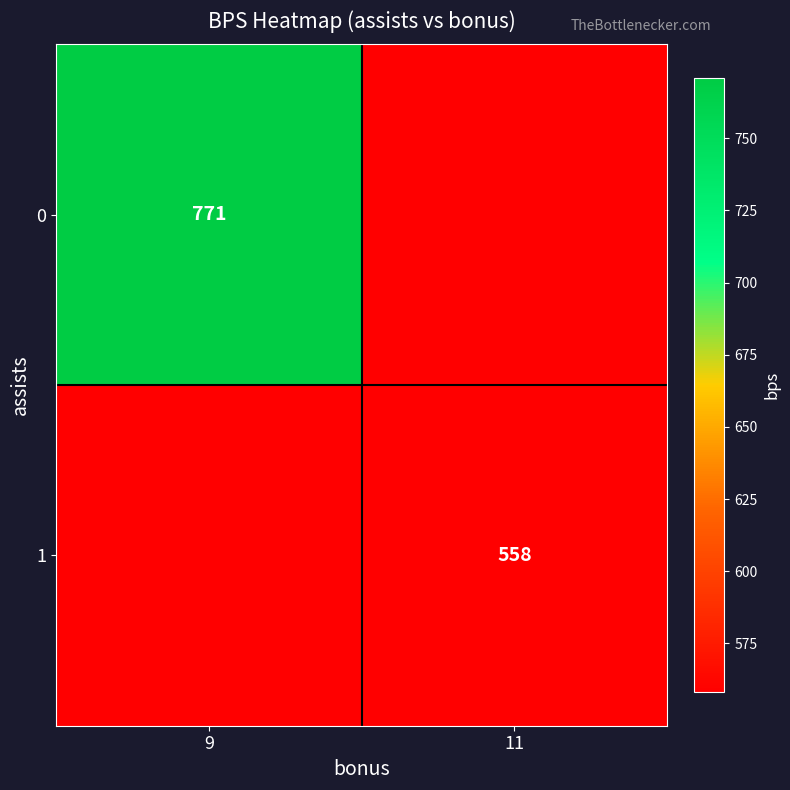

True or false: 0 has a value of 771 at 9.

True